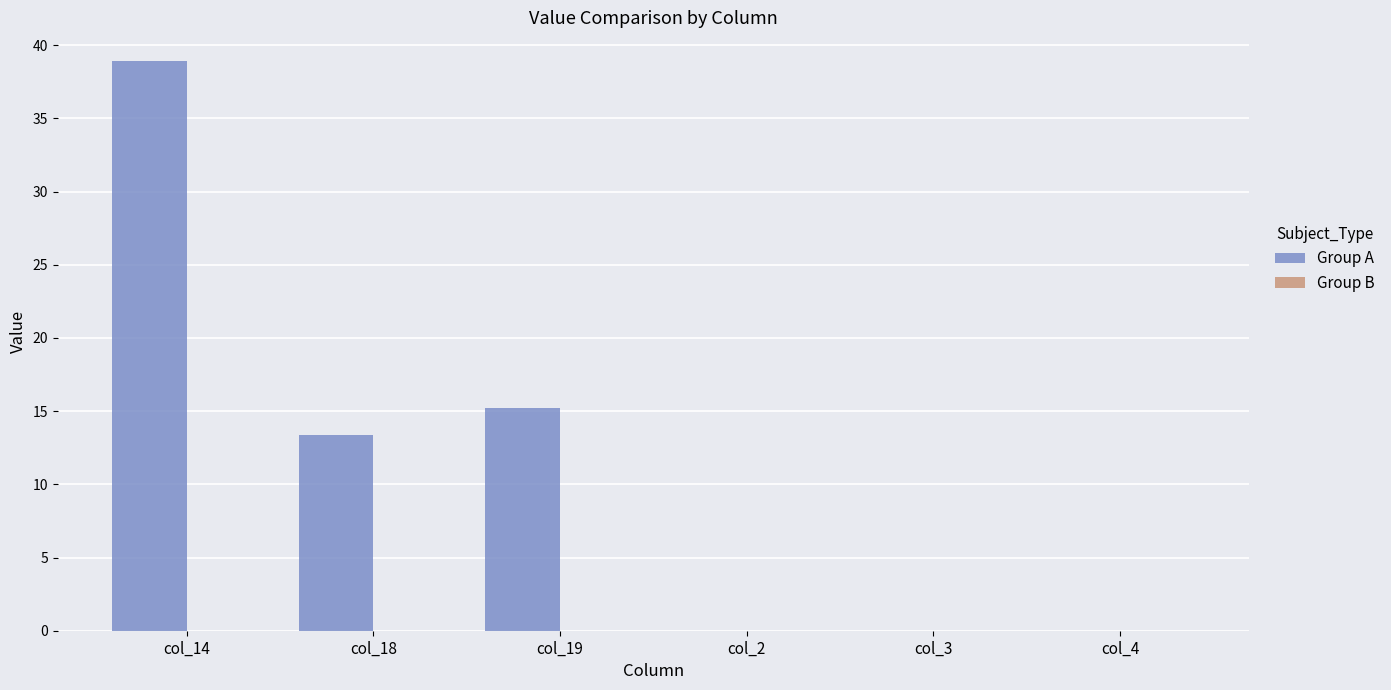

Are the bars horizontal?

No